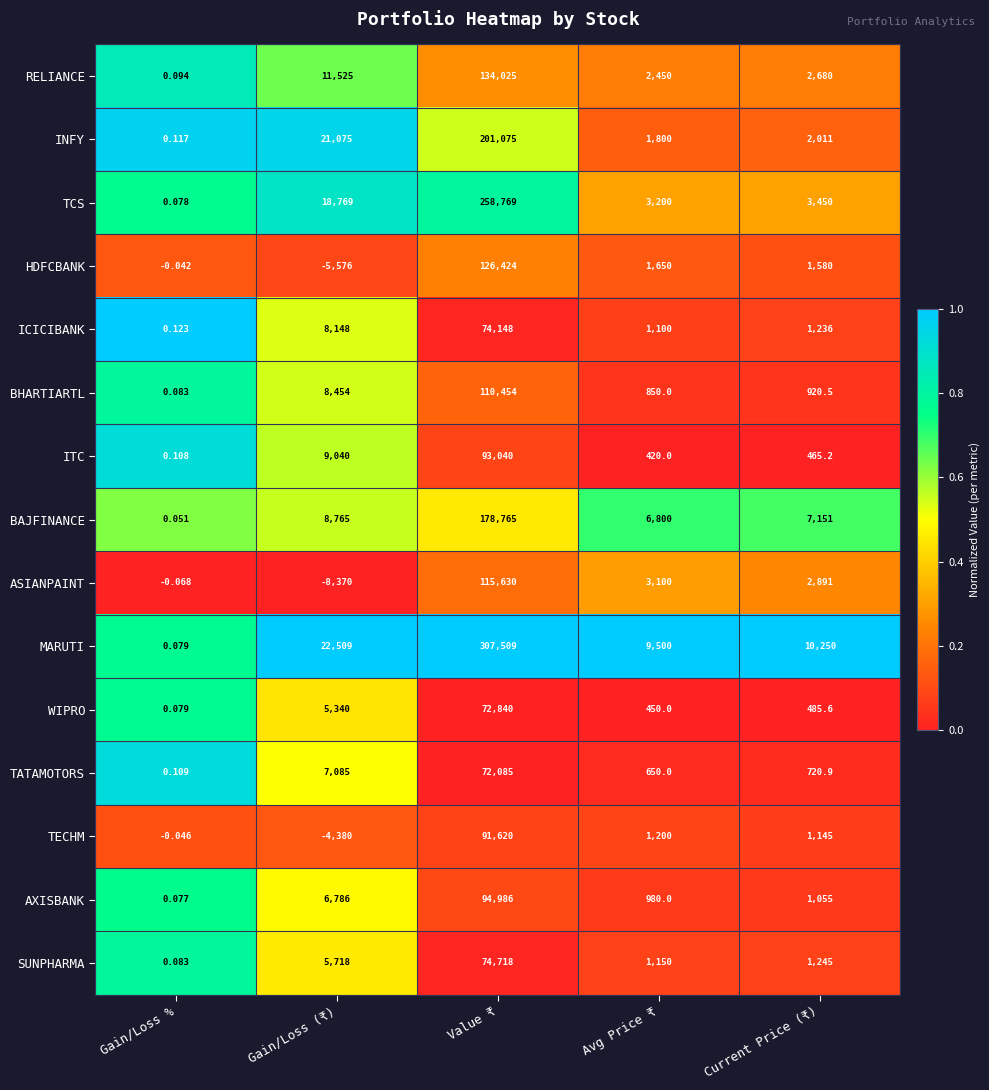

Rank the series at Gain/Loss (₹) from lowest to highest value.

ASIANPAINT, HDFCBANK, TECHM, WIPRO, SUNPHARMA, AXISBANK, TATAMOTORS, ICICIBANK, BHARTIARTL, BAJFINANCE, ITC, RELIANCE, TCS, INFY, MARUTI